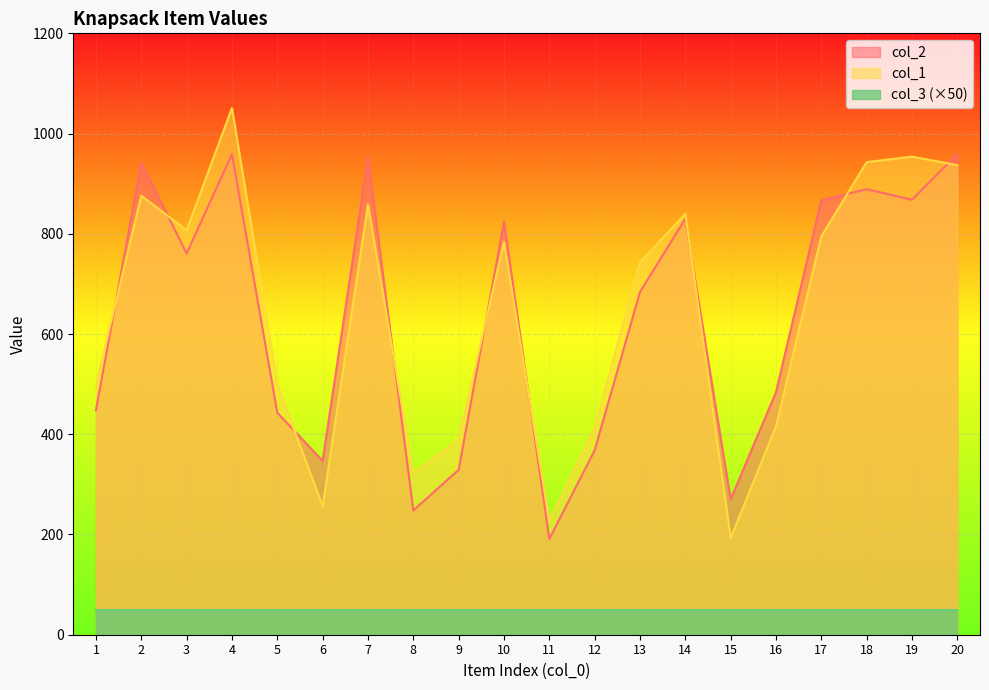

True or false: col_1 and col_2 cross at least once.

True